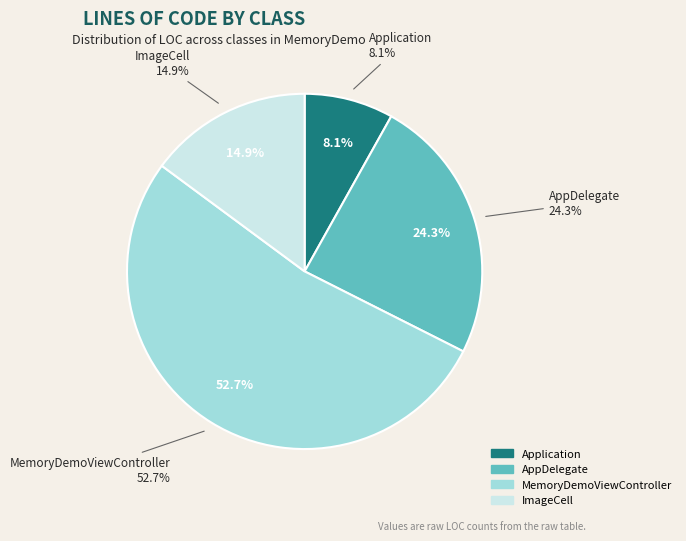

Count the number of slices in the pie.

4